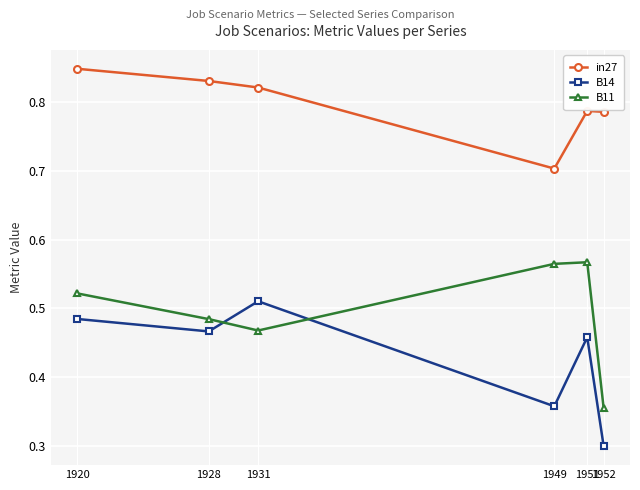

Which series ends up on top after the final intersection of B11 and B14?

B11